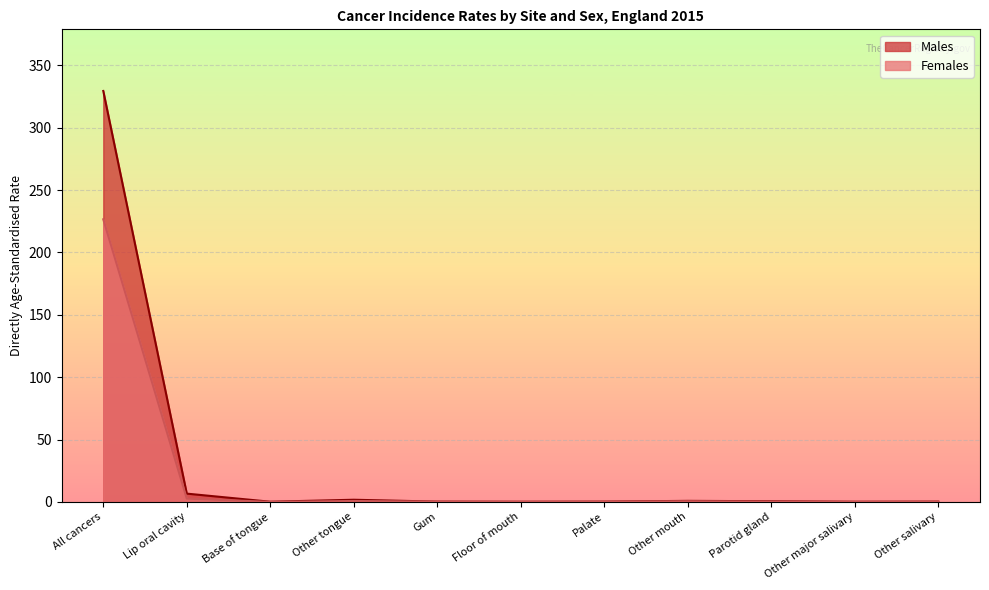

Reading left to right, list all the values displayed in this chart.

Males: 329.5	6.6	0.1	1.7	0.2	0.1	0.2	0.8	0.5	0.1	0.2
Females: 226.6	2.6	0.0	0.7	0.2	0.0	0.1	0.5	0.2	0.0	0.1